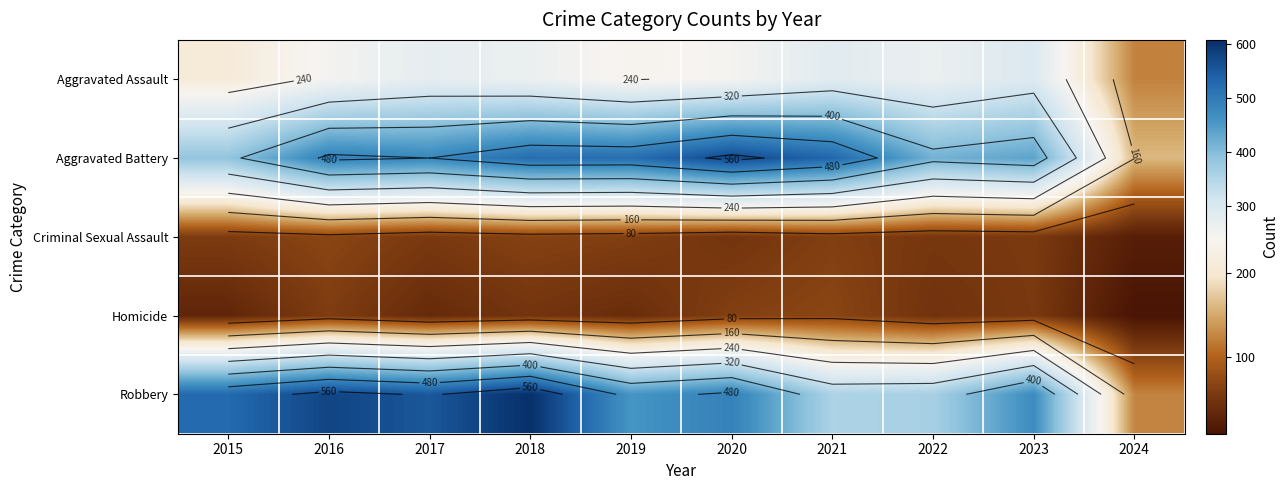

The value of Aggravated Assault at 2018 is 415. True or false?

False